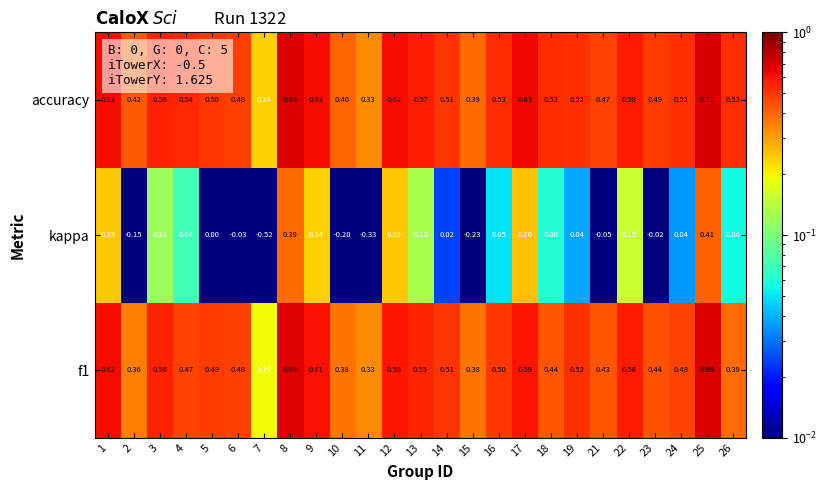

Which series has the largest total across all categories?

accuracy